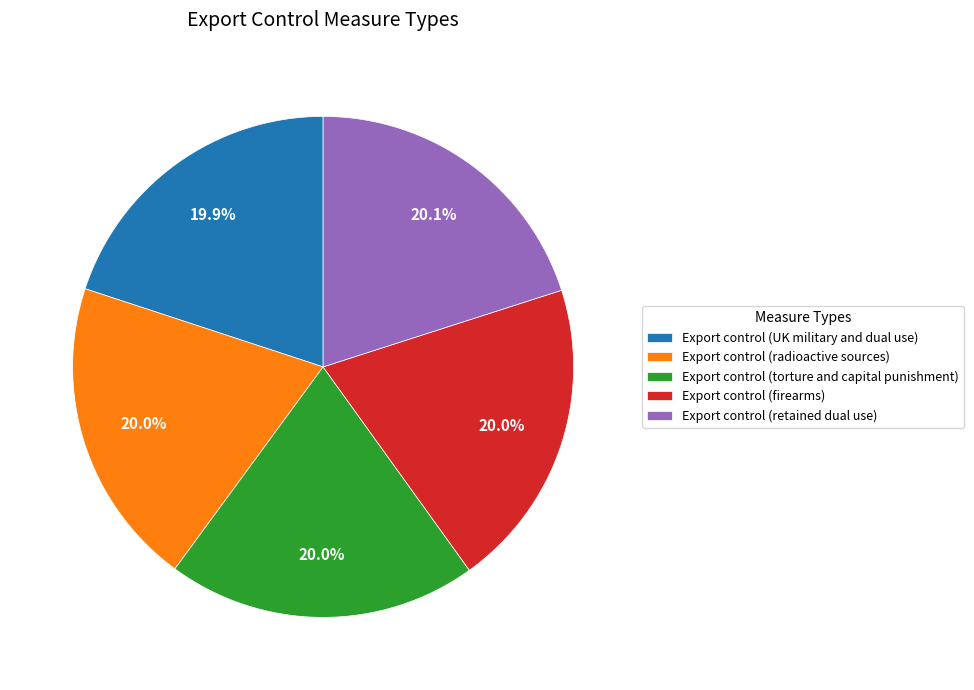

Is Export control (firearms) the majority of the pie?

No